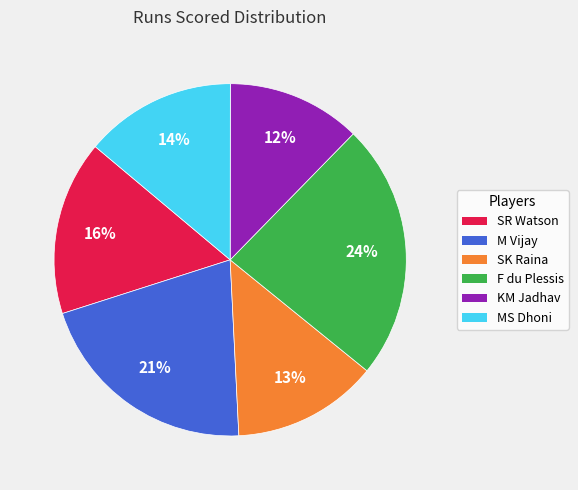

Count the number of slices in the pie.

6